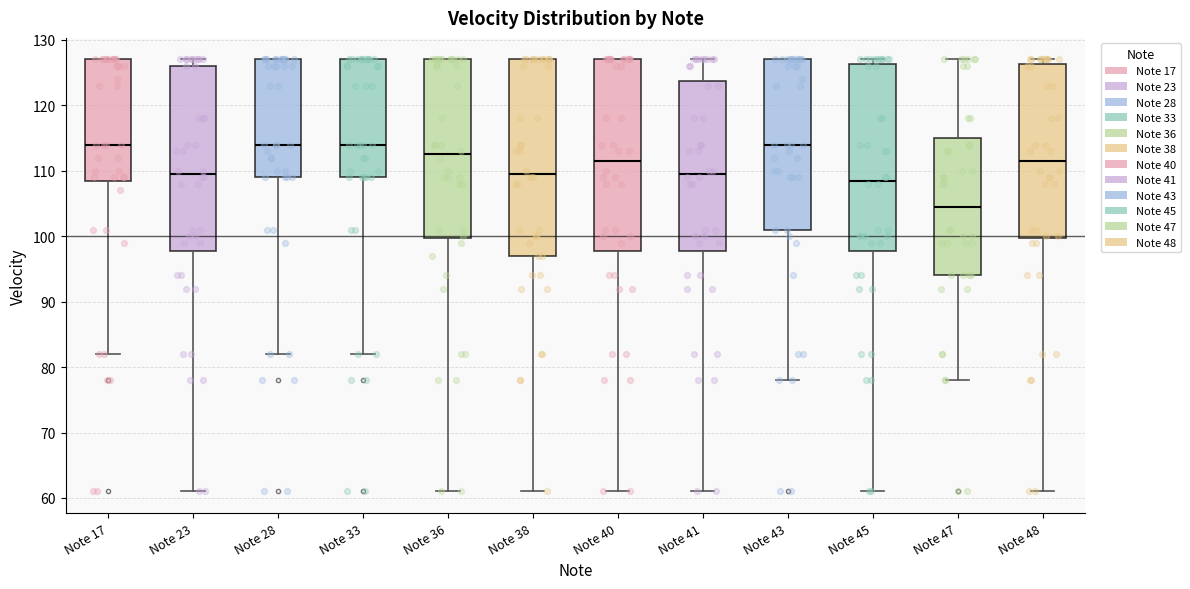

Where does the lower whisker of the box for Note 36 end on the y-axis? The values are not printed on the chart, so give them approximately, as read against the axis.

61